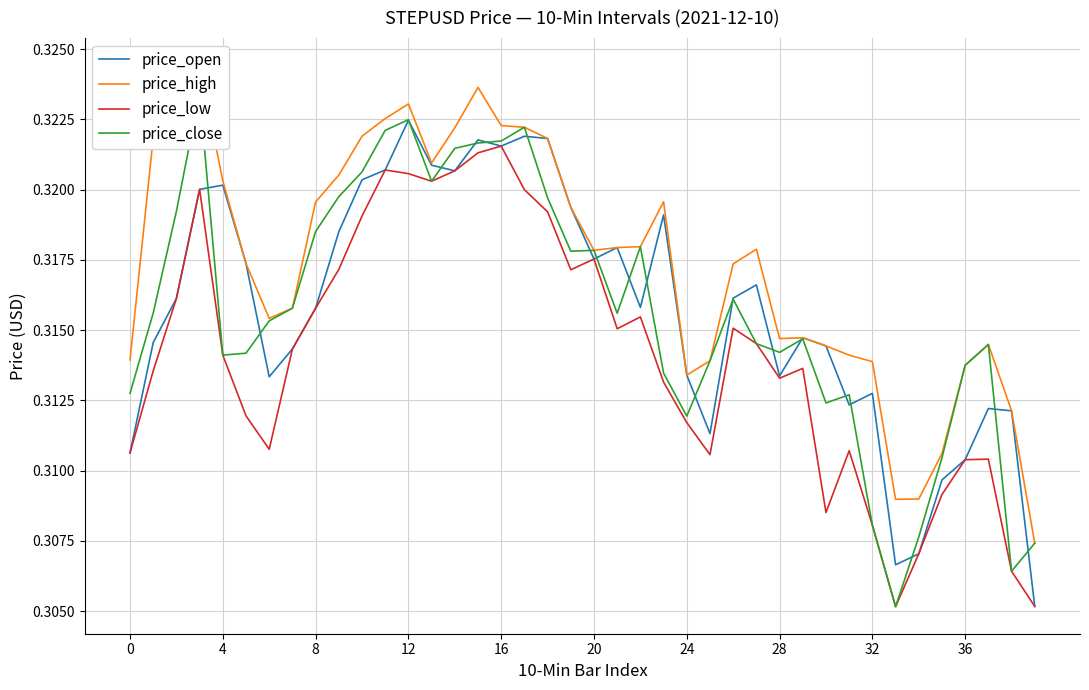

Is it true that price_close equals 0.3 at 28?

True